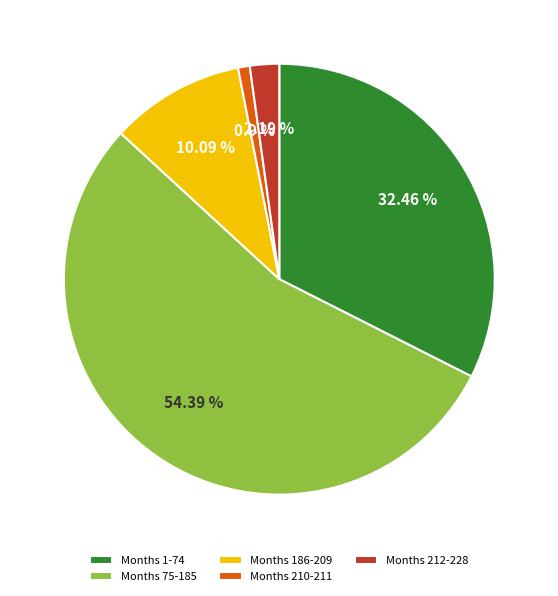

Does any single category account for the majority?

Yes